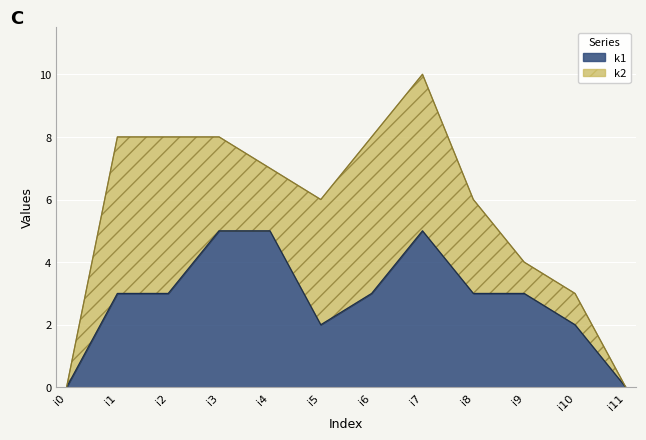

True or false: there are more than 2 points higher than both neighbors.

False